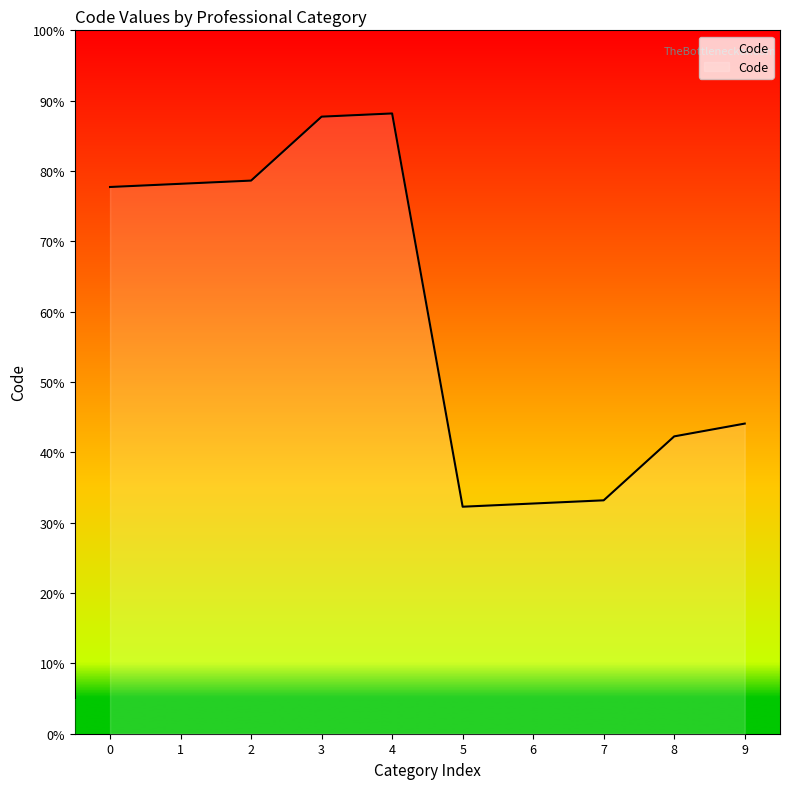

Does the chart have visible grid lines?

No